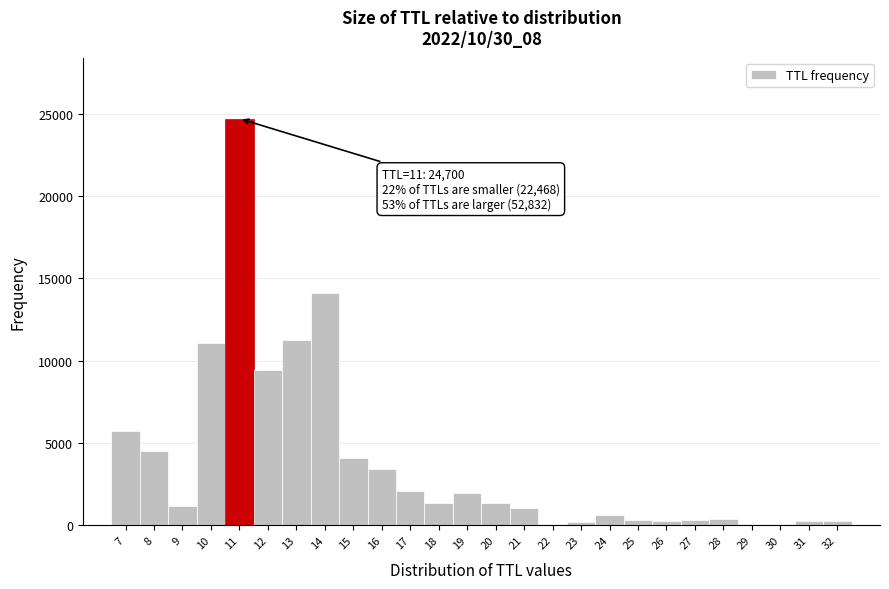

Which range on the x-axis has the tallest bar?

10.5 to 11.5